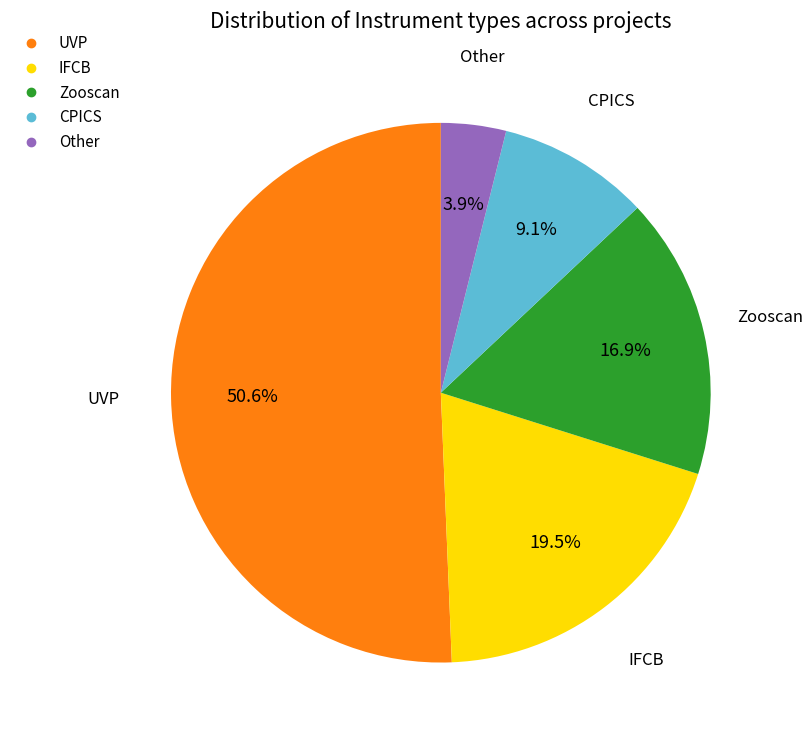

Is there any slice that represents more than half of the pie?

Yes